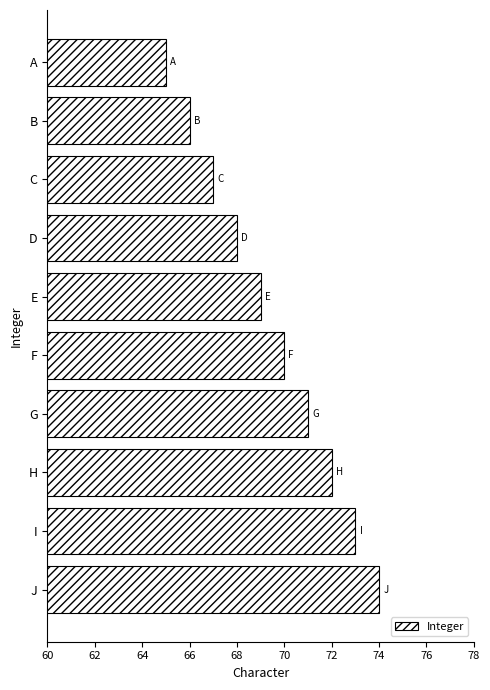

What is the value of the 6th bar from the top?

70